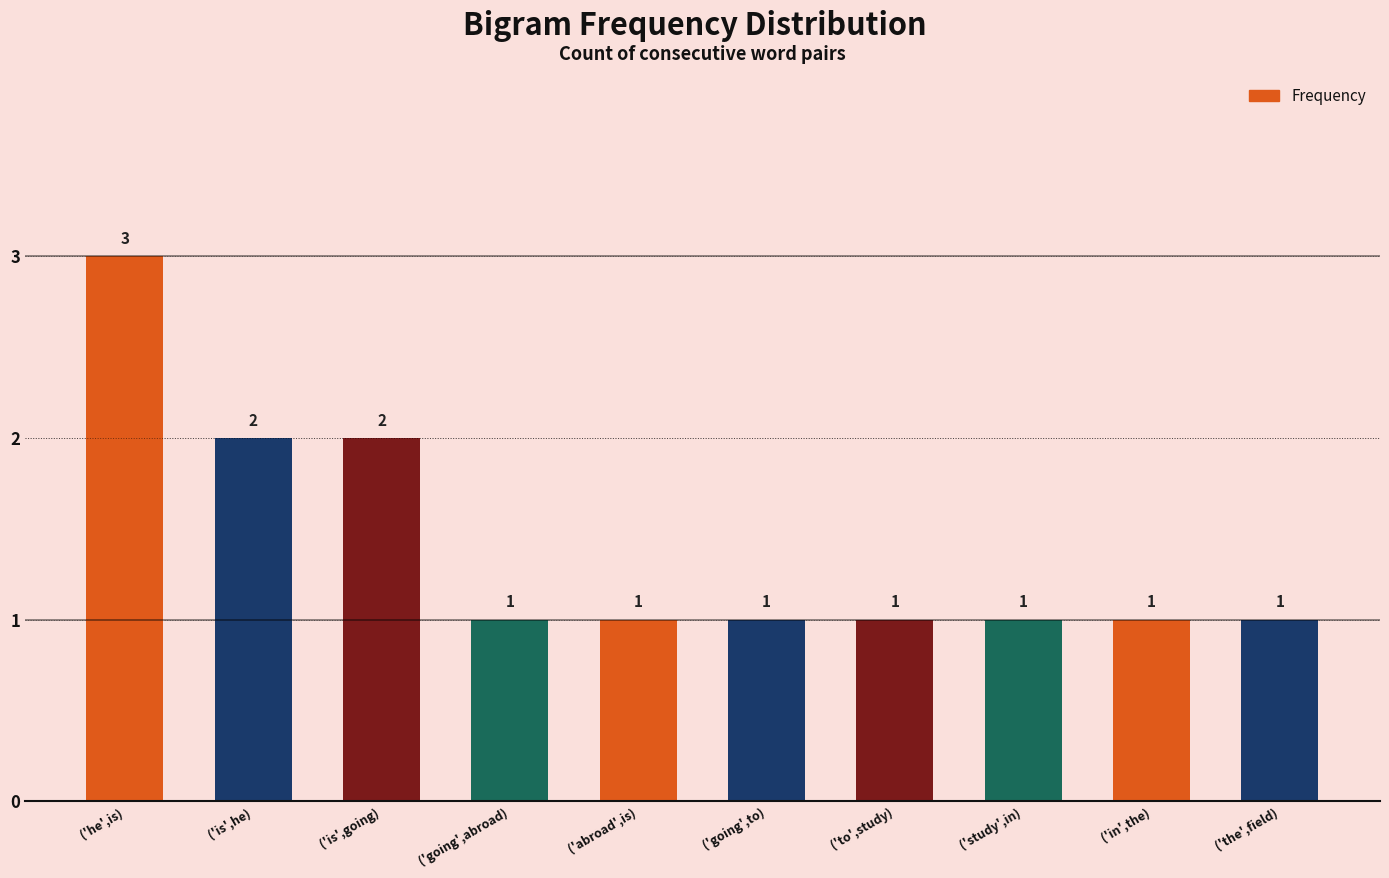

What is the difference between the maximum and minimum values?

2